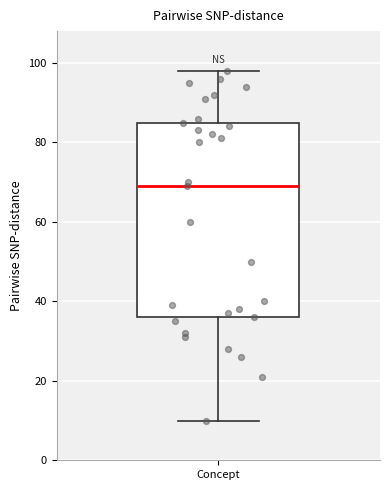

Transcribe this box plot: give where the median line is, the range the box spans, and where the two whiskers end, as read against the y-axis. The values are not printed on the chart, so give them approximately, as read against the axis.

median 70, box 36 to 86, whiskers 10 to 98